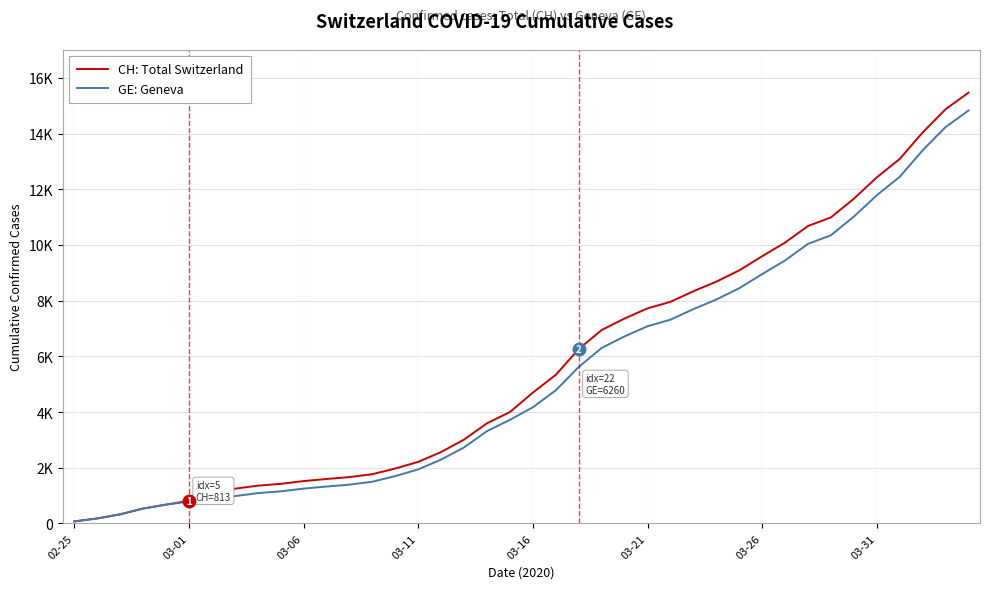

Is this an area chart (filled region under the line)?

No